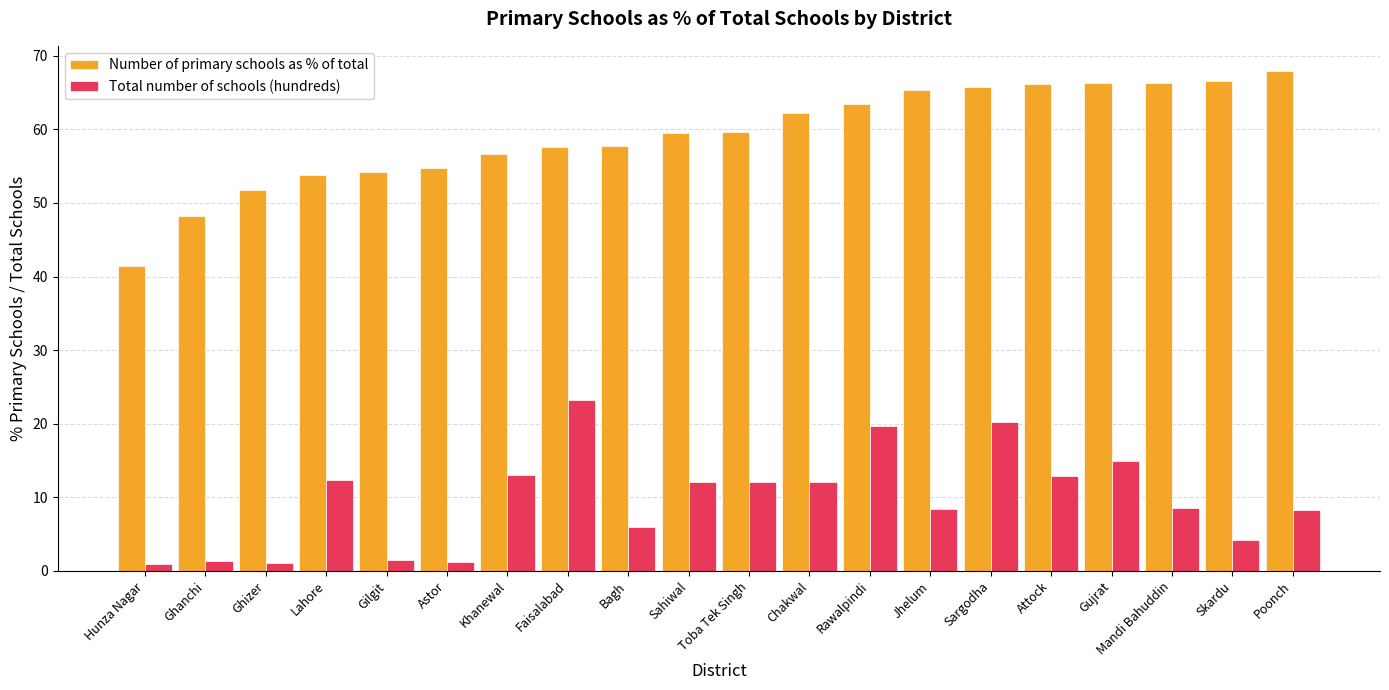

Between Bagh and Jhelum, which series saw the biggest shift?

Number of primary schools as % of total